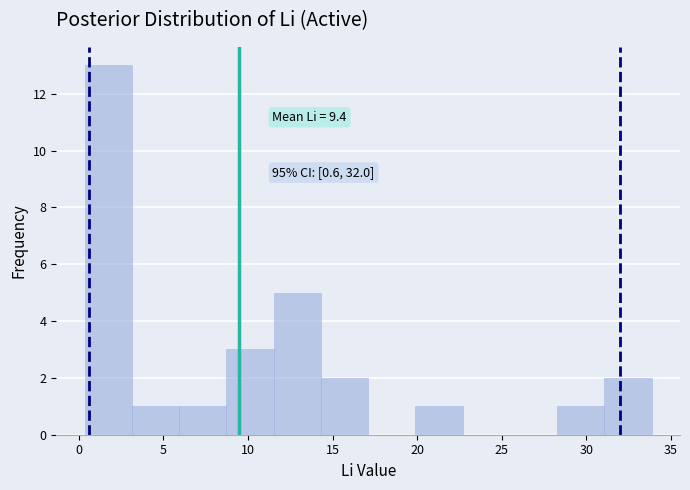

Which range on the x-axis has the tallest bar?

0.5 to 3.0